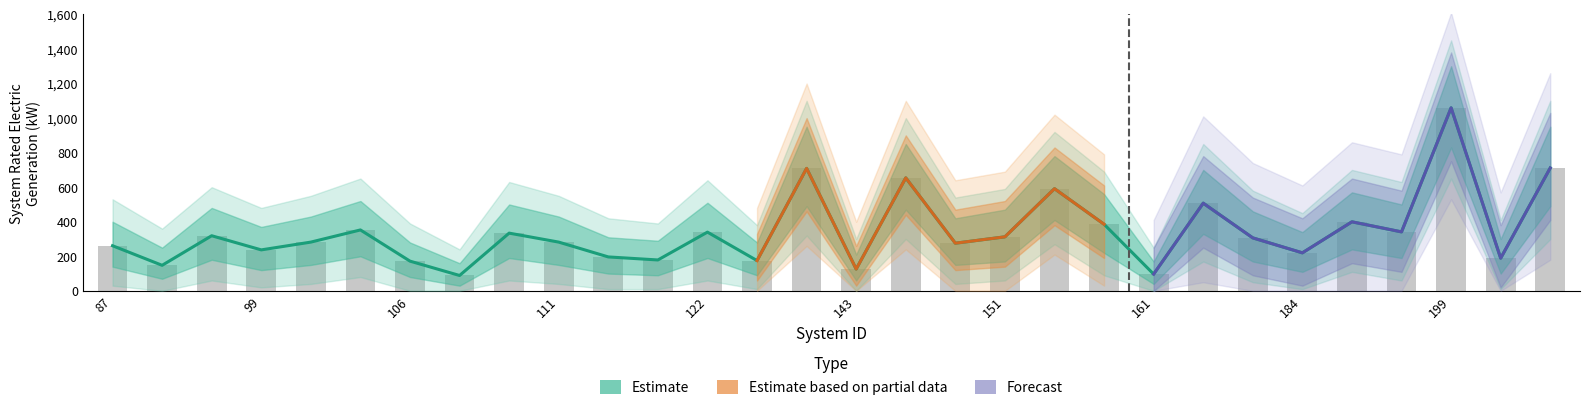

Reading left to right, list all the values displayed in this chart.

System Rated Electric Generation (kW): 261.2	147.8	319.0	237.1	282.1	352.6	172.0	88.9	334.1	282.1	196.3	178.8	339.9	175.2	708.9	126.0	654.0	275.8	312.6	591.4	385.5	96.8	507.5	306.6	220.0	399.6	341.3	1059.3	189.0	711.4
Estimate_upper: 400.0	250.0	480.0	370.0	430.0	520.0	280.0	160.0	500.0	430.0	310.0	290.0	510.0	280.0	950.0	210.0	850.0	420.0	470.0	780.0	560.0	170.0	700.0	460.0	340.0	570.0	500.0	1300.0	300.0	950.0
Estimate_lower: 140.0	70.0	180.0	120.0	150.0	200.0	80.0	30.0	190.0	150.0	100.0	90.0	190.0	90.0	490.0	60.0	470.0	150.0	170.0	410.0	220.0	40.0	330.0	170.0	110.0	240.0	190.0	830.0	100.0	490.0
Estimate_outer_upper: 530.0	360.0	600.0	480.0	550.0	650.0	390.0	240.0	630.0	550.0	420.0	390.0	640.0	380.0	1100.0	300.0	1000.0	540.0	590.0	920.0	690.0	250.0	850.0	580.0	450.0	700.0	630.0	1450.0	410.0	1100.0
Estimate_outer_lower: 30.0	0.0	60.0	20.0	40.0	80.0	0.0	0.0	60.0	40.0	10.0	10.0	60.0	10.0	320.0	0.0	300.0	40.0	60.0	270.0	90.0	0.0	170.0	50.0	10.0	110.0	60.0	650.0	10.0	300.0
Bars: 261.2	147.8	319.0	237.1	282.1	352.6	172.0	88.9	334.1	282.1	196.3	178.8	339.9	175.2	708.9	126.0	654.0	275.8	312.6	591.4	385.5	96.8	507.5	306.6	220.0	399.6	341.3	1059.3	189.0	711.4